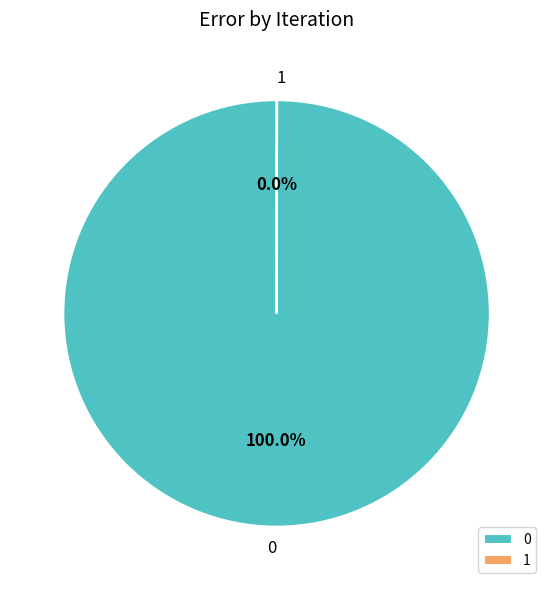

Is there a majority slice in this chart?

Yes